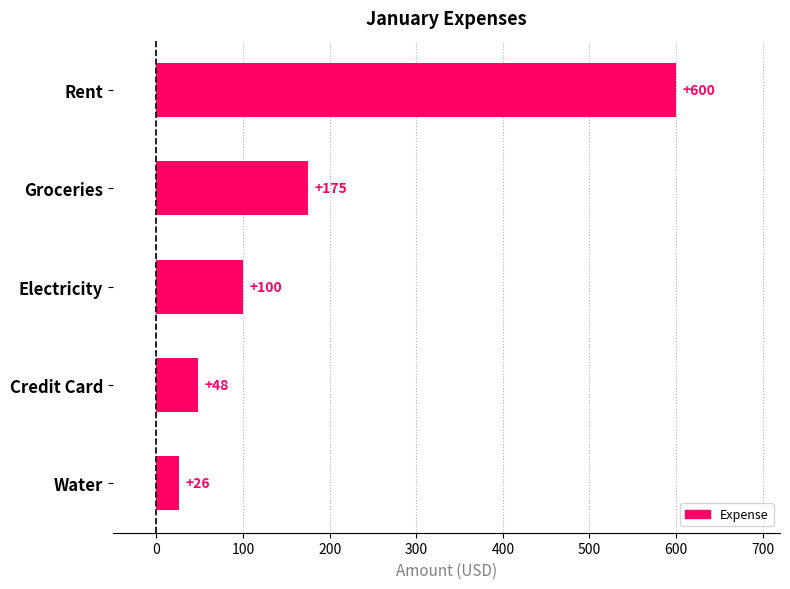

How many data points are less than 100?

2